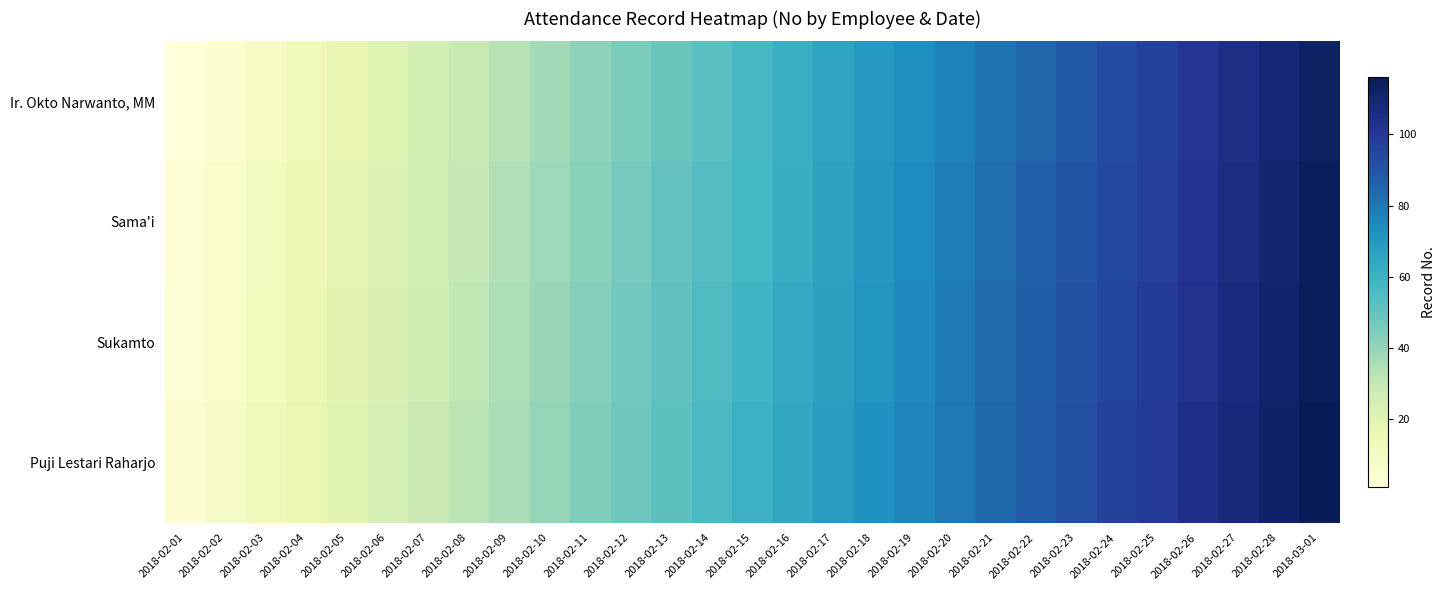

Between 2018-02-17 and 2018-02-05, which is larger?

2018-02-17